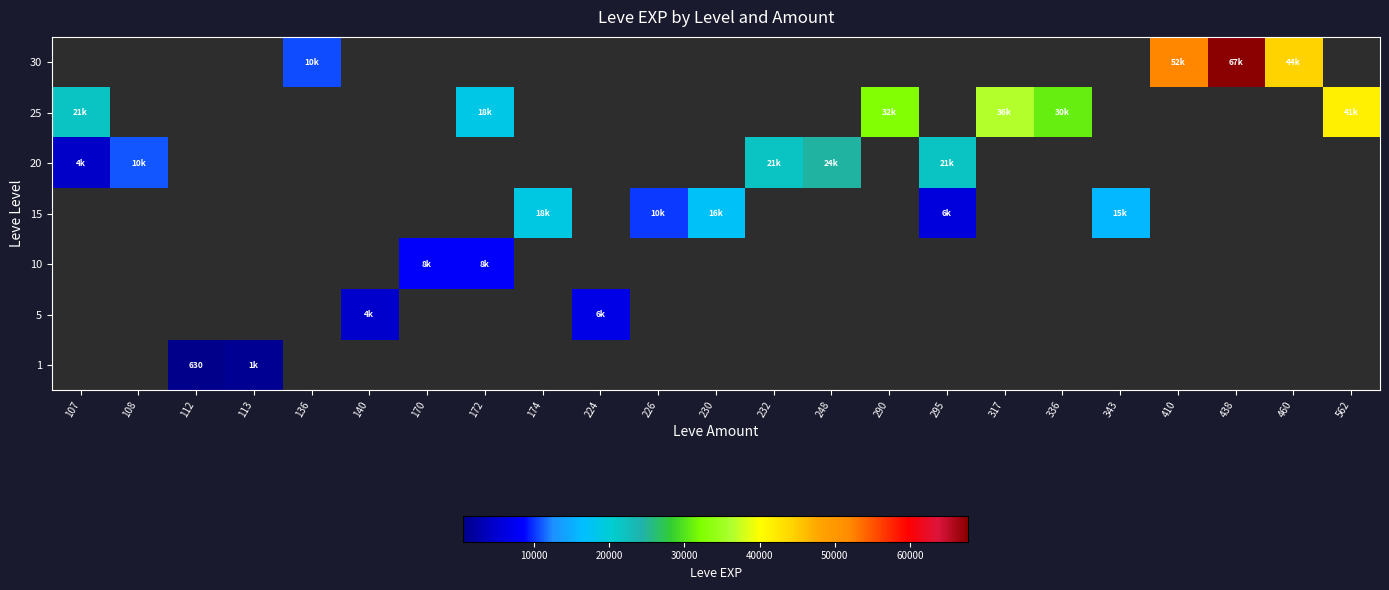

What is the smallest value displayed?

630.0